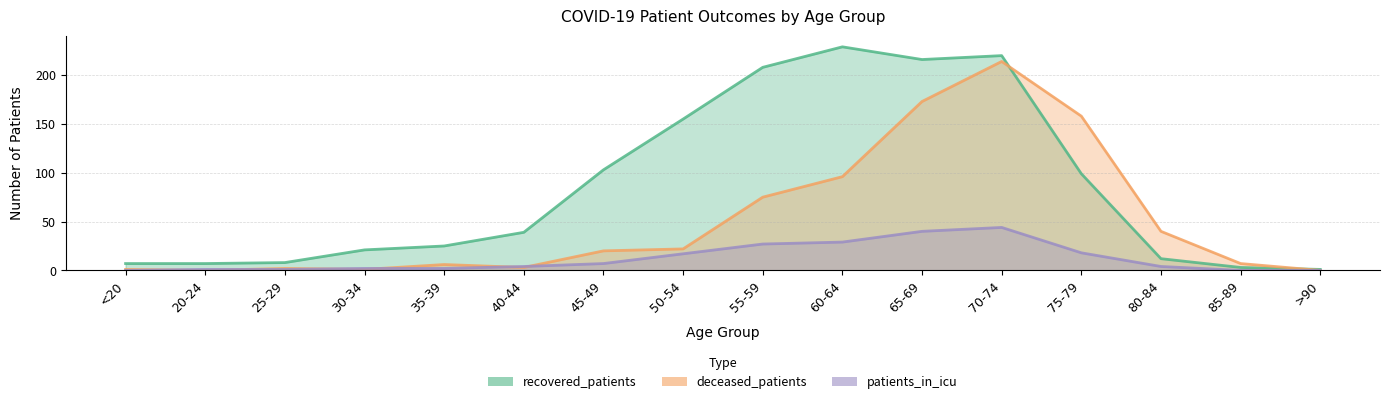

True or false: patients_in_icu and deceased_patients cross at least once.

True